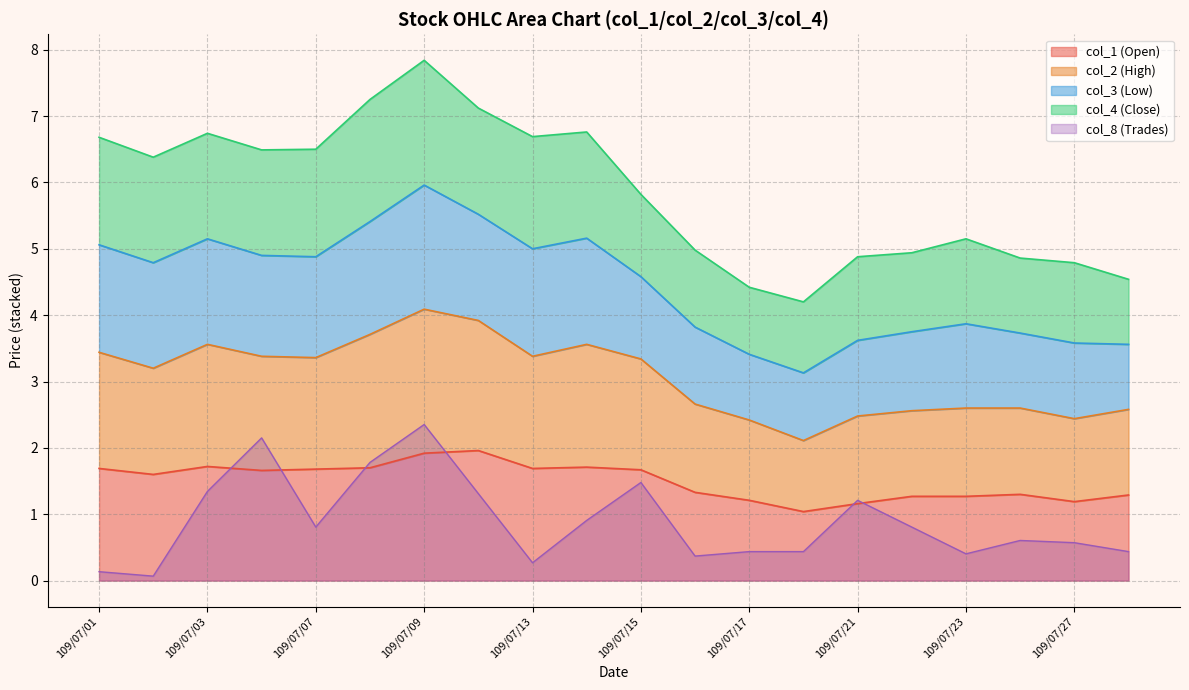

Is the value of col_8 (Trades) at 109/07/07 greater than the value of col_1 (Open) at 109/07/01?

No